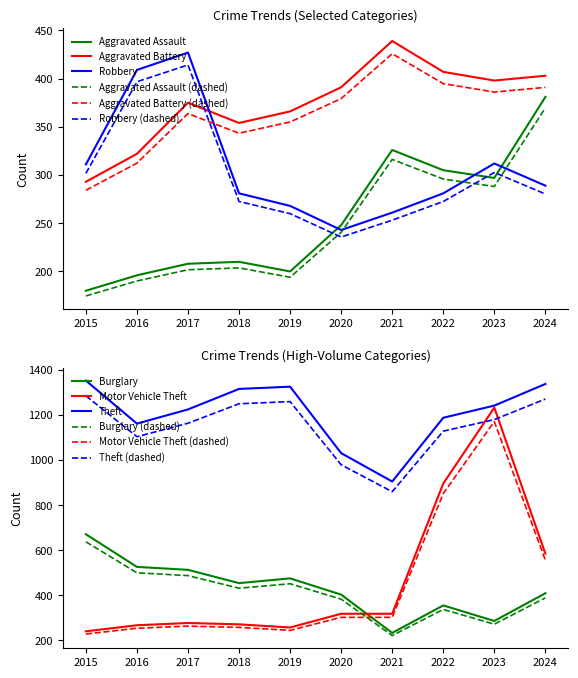

True or false: Motor Vehicle Theft has more than 2 points higher than both neighbors.

False